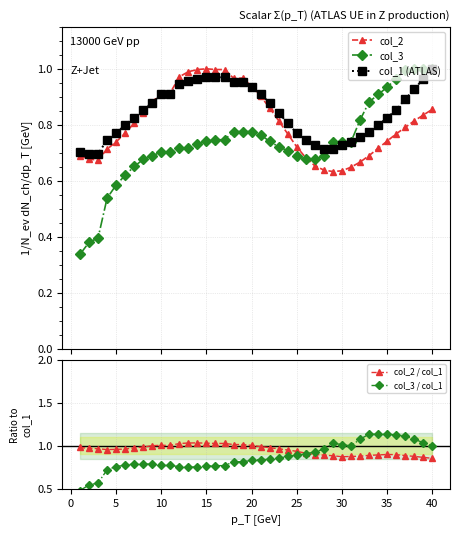

Reading left to right, what are all the values shown in this chart?

col_2: 0.7	0.7	0.7	0.7	0.7	0.8	0.8	0.8	0.9	0.9	0.9	1.0	1.0	1.0	1.0	1.0	1.0	1.0	1.0	0.9	0.9	0.9	0.8	0.8	0.7	0.7	0.7	0.6	0.6	0.6	0.6	0.7	0.7	0.7	0.7	0.8	0.8	0.8	0.8	0.9
col_3: 0.3	0.4	0.4	0.5	0.6	0.6	0.7	0.7	0.7	0.7	0.7	0.7	0.7	0.7	0.7	0.7	0.7	0.8	0.8	0.8	0.8	0.7	0.7	0.7	0.7	0.7	0.7	0.7	0.7	0.7	0.7	0.8	0.9	0.9	0.9	1.0	1.0	1.0	1.0	1.0
col_1 (ATLAS): 0.7	0.7	0.7	0.7	0.8	0.8	0.8	0.9	0.9	0.9	0.9	0.9	1.0	1.0	1.0	1.0	1.0	1.0	1.0	0.9	0.9	0.9	0.8	0.8	0.8	0.7	0.7	0.7	0.7	0.7	0.7	0.8	0.8	0.8	0.8	0.9	0.9	0.9	1.0	1.0
col_2 / col_1: 1.0	1.0	1.0	1.0	1.0	1.0	1.0	1.0	1.0	1.0	1.0	1.0	1.0	1.0	1.0	1.0	1.0	1.0	1.0	1.0	1.0	1.0	1.0	1.0	0.9	0.9	0.9	0.9	0.9	0.9	0.9	0.9	0.9	0.9	0.9	0.9	0.9	0.9	0.9	0.9
col_3 / col_1: 0.5	0.5	0.6	0.7	0.8	0.8	0.8	0.8	0.8	0.8	0.8	0.8	0.7	0.8	0.8	0.8	0.8	0.8	0.8	0.8	0.8	0.8	0.9	0.9	0.9	0.9	0.9	1.0	1.0	1.0	1.0	1.1	1.1	1.1	1.1	1.1	1.1	1.1	1.0	1.0